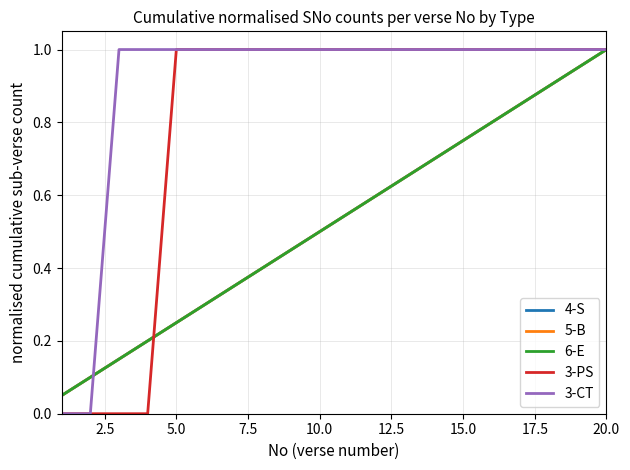

Is this an area chart (filled region under the line)?

No